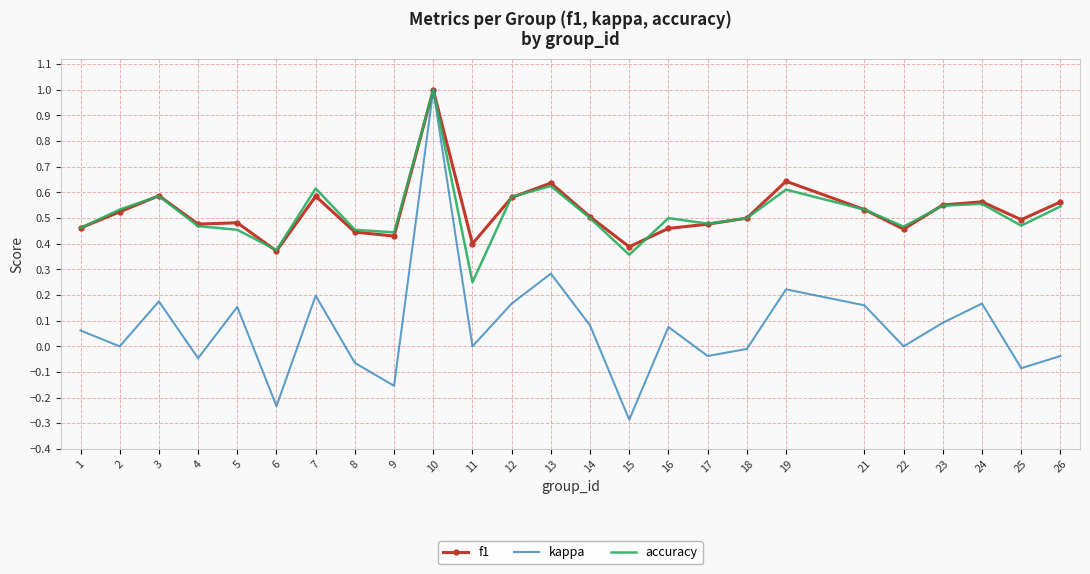

True or false: accuracy has a value of 0.6 at 8.

False